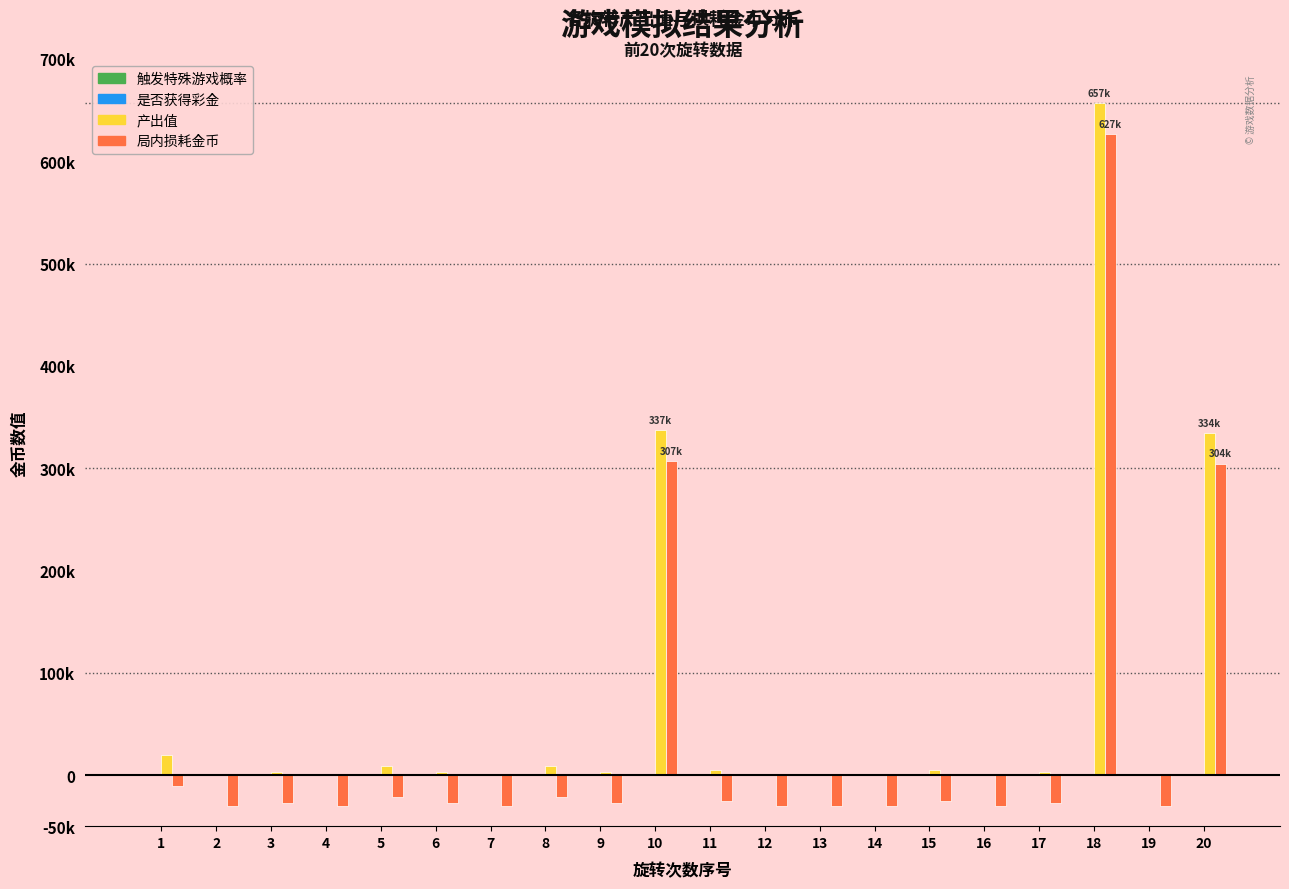

Rank the series at 12 from highest to lowest value.

触发特殊游戏概率, 是否获得彩金, 产出值, 局内损耗金币